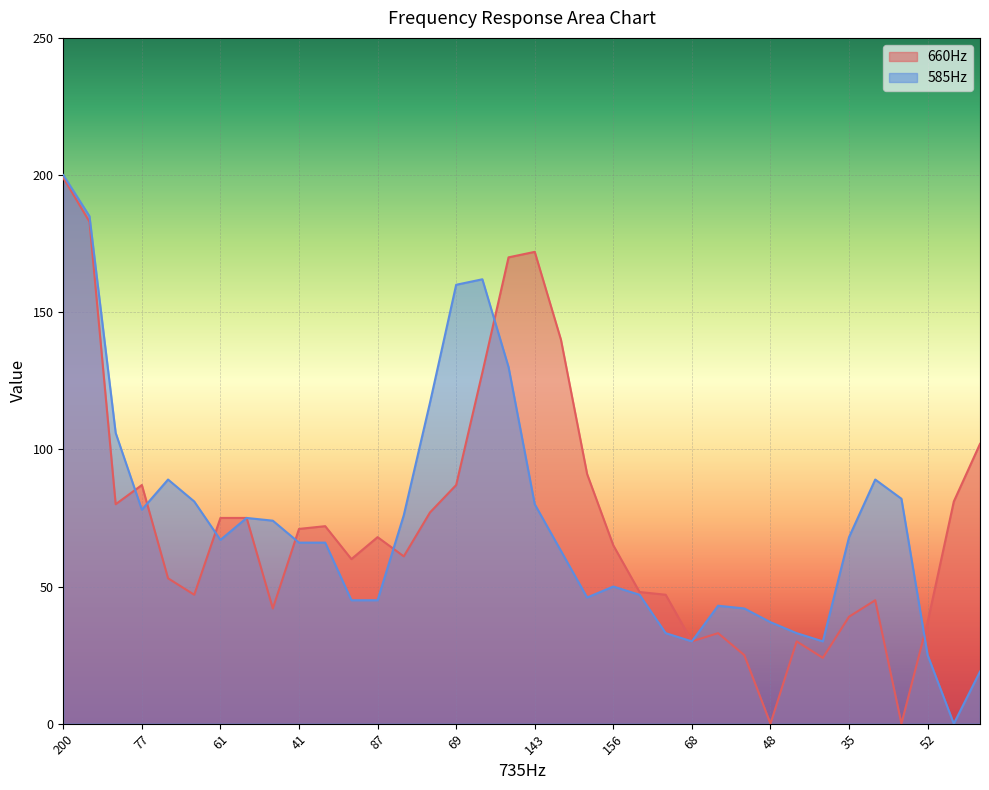

Reading left to right, transcribe all the data shown in this chart.

660Hz: 199	183	80	87	53	47	75	75	42	71	72	60	68	61	77	87	128	170	172	140	91	65	48	47	30	33	25	0	30	24	39	45	0	37	81	102
585Hz: 200	185	106	78	89	81	67	75	74	66	66	45	45	76	117	160	162	130	80	63	46	50	47	33	30	43	42	37	33	30	68	89	82	25	0	19